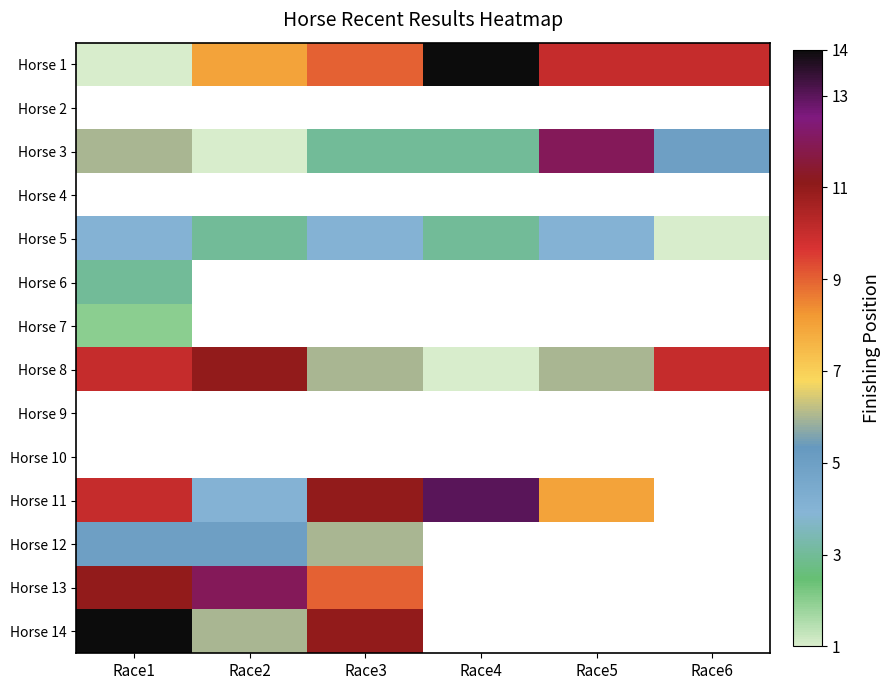

Which series has the largest range (max minus min)?

Horse 1